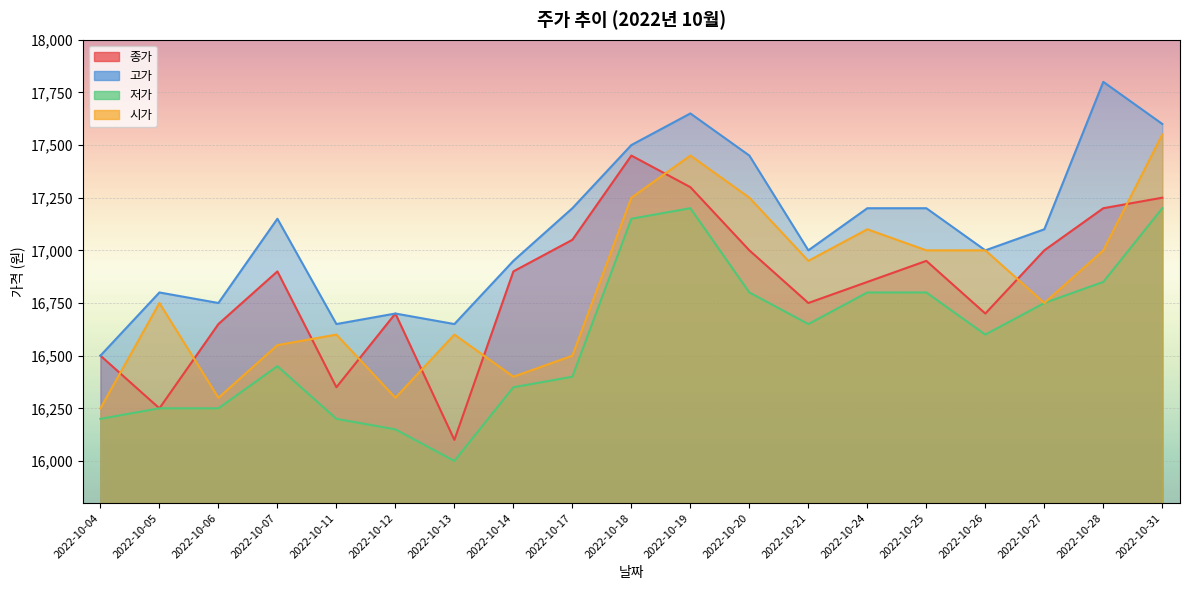

The 시가 series shows 16600 at 2022-10-11. True or false?

True